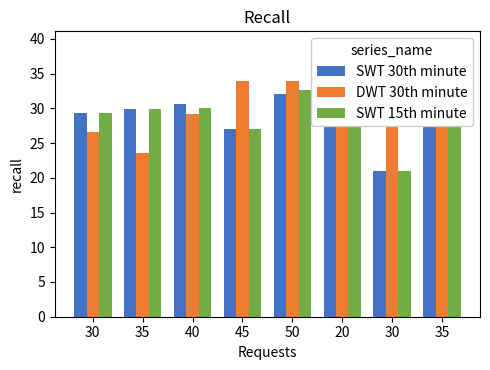

What is the maximum value for DWT 30th minute?

34.2